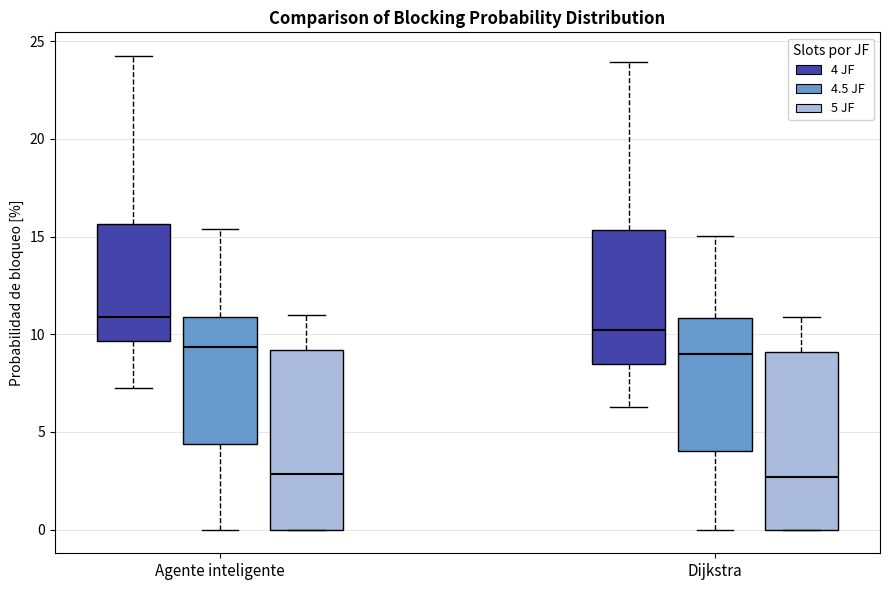

Reading left to right, read every box against the y-axis: the position of its median line, the range the box covers, and the ends of its whiskers. The values are not printed on the chart, so give them approximately, as read against the axis.

Agente inteligente (4 JF): median 11.0, box 9.5 to 15.5, whiskers 7.5 to 24.0
Agente inteligente (4.5 JF): median 9.5, box 4.5 to 11.0, whiskers 0.0 to 15.5
Agente inteligente (5 JF): median 3.0, box 0.0 to 9.0, whiskers 0.0 to 11.0
Dijkstra (4 JF): median 10.0, box 8.5 to 15.5, whiskers 6.5 to 24.0
Dijkstra (4.5 JF): median 9.0, box 4.0 to 11.0, whiskers 0.0 to 15.0
Dijkstra (5 JF): median 2.5, box 0.0 to 9.0, whiskers 0.0 to 11.0